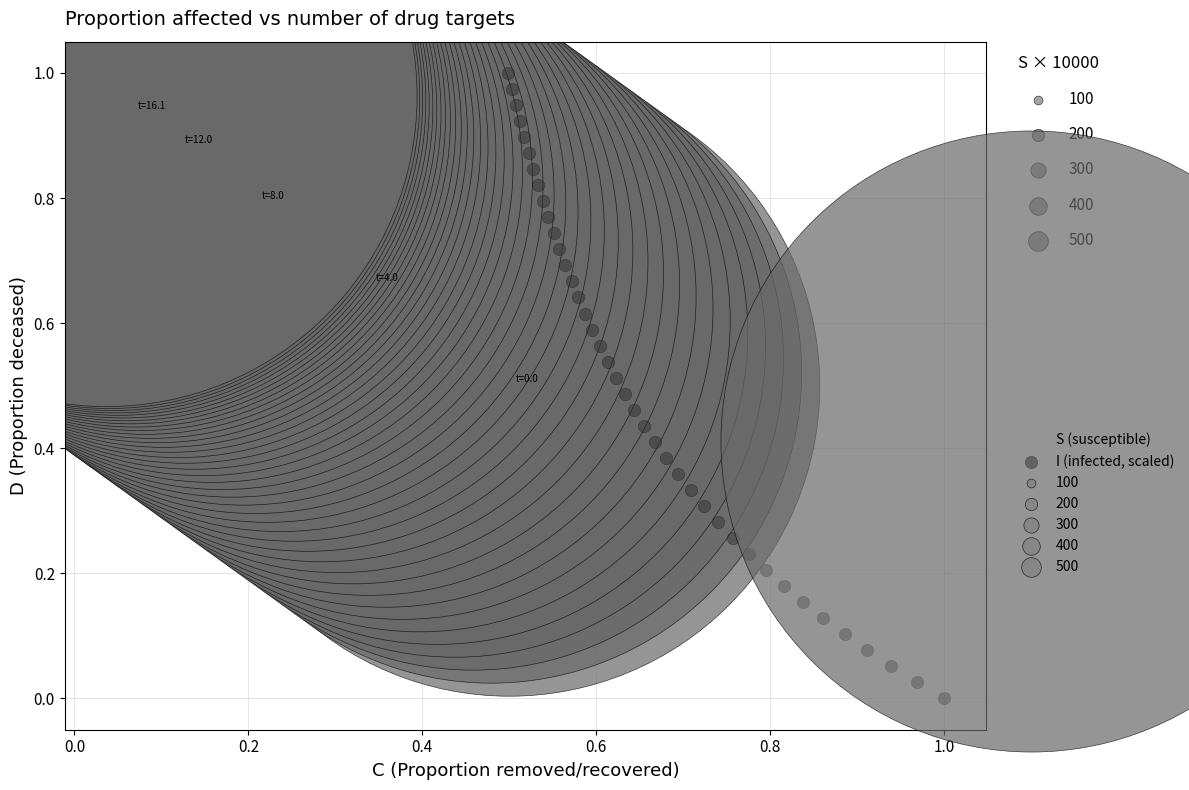

Which series reaches the minimum Y coordinate?

I (infected, scaled)